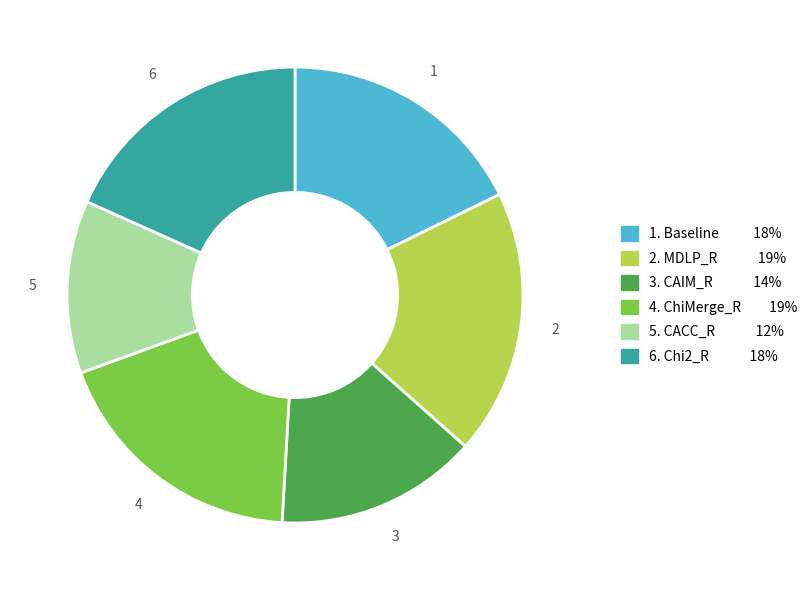

Which category has the smallest portion of the pie?

5. CACC_R 12%